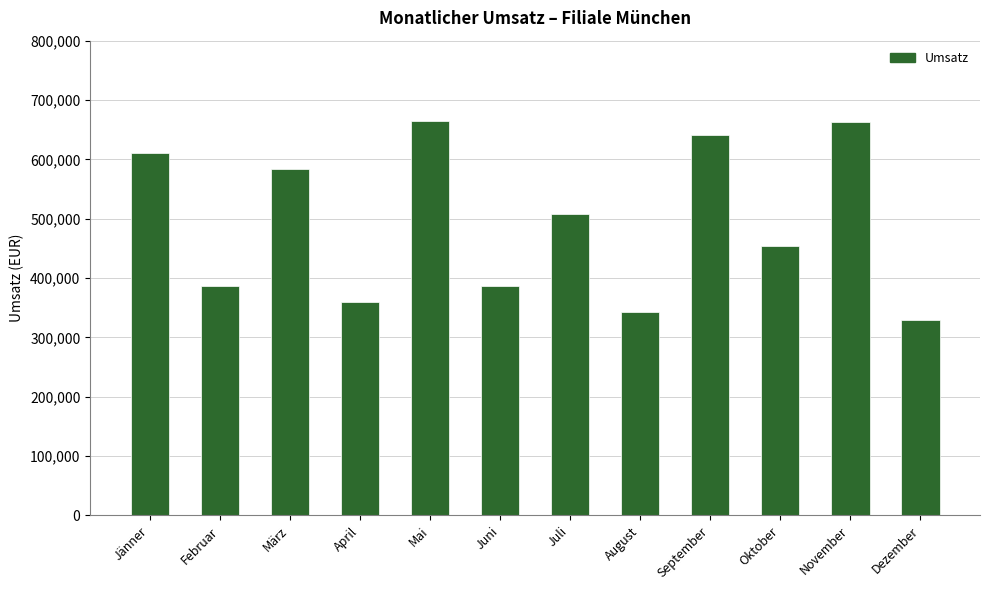

What position from the left is Jänner?

1